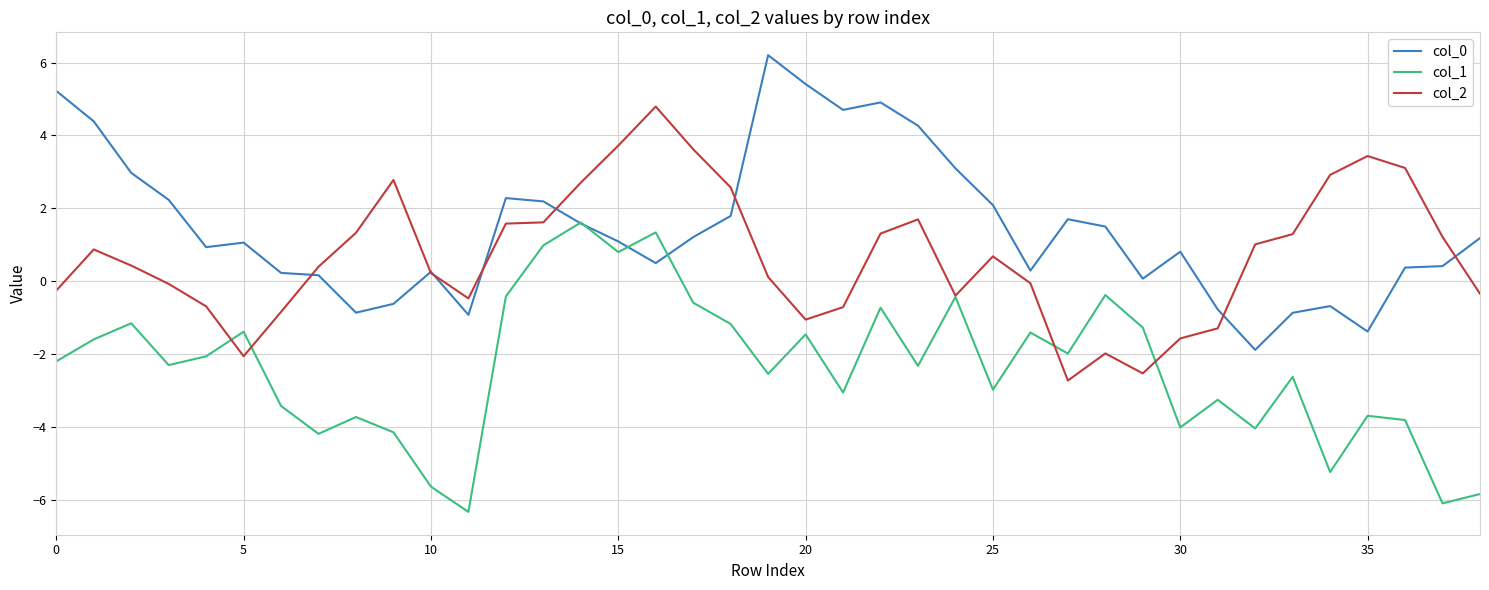

List the series in order of their peak value, lowest first.

col_1, col_2, col_0